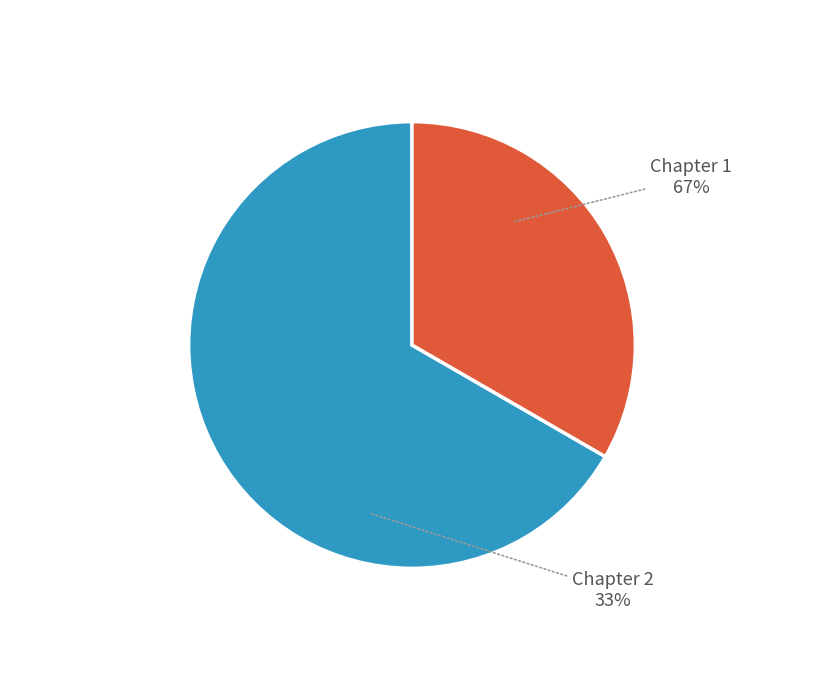

Which slice is the largest?

Chapter 1